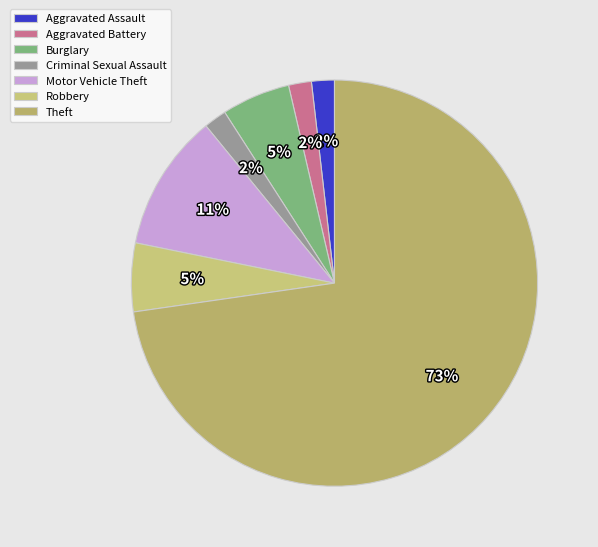

Is Aggravated Assault the majority of the pie?

No